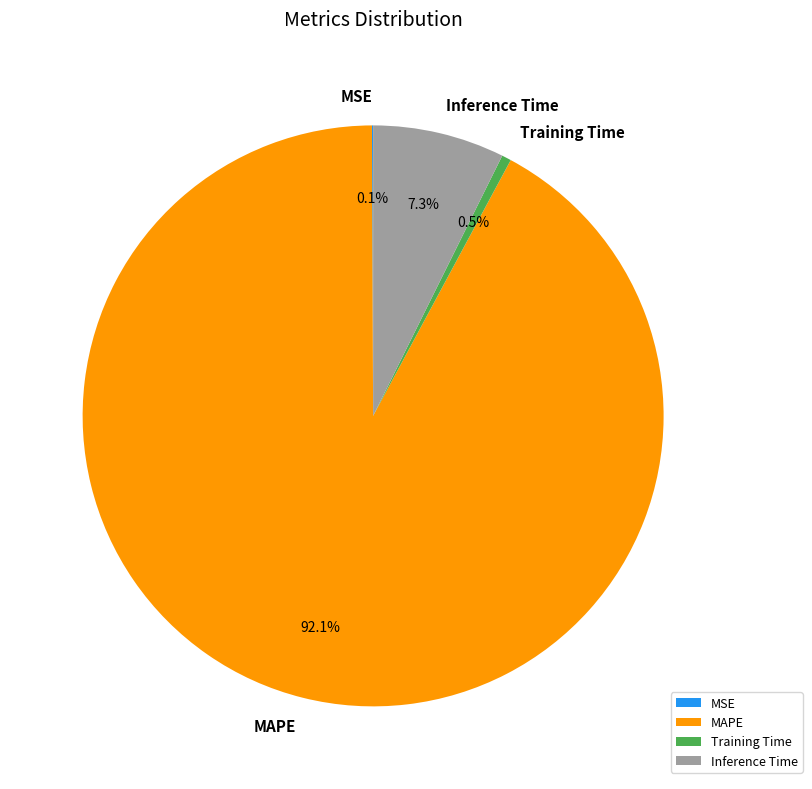

What percentage is NOT represented by Inference Time?

92.7%